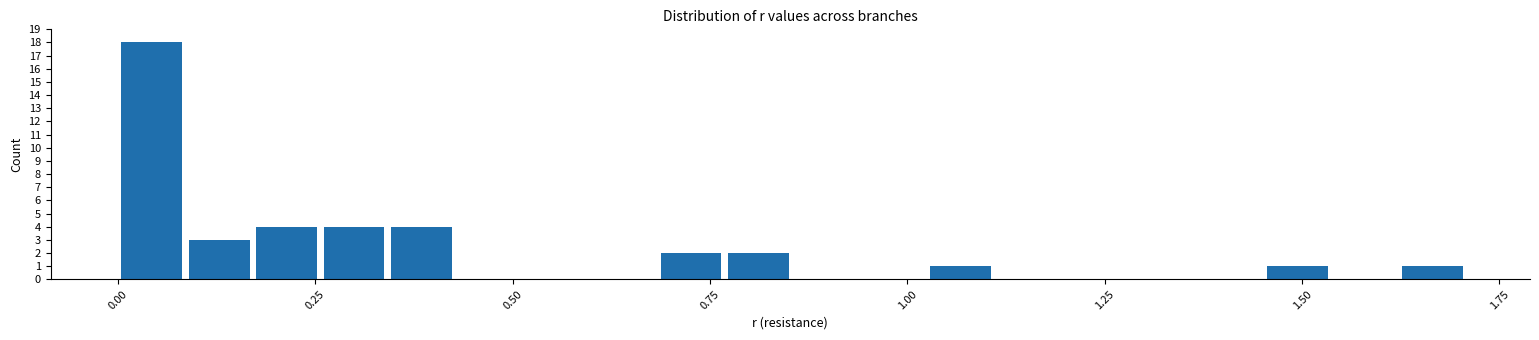

Around what value on the x-axis is the tallest bar? Give the approximate position of its centre, as read against the axis.

0.05